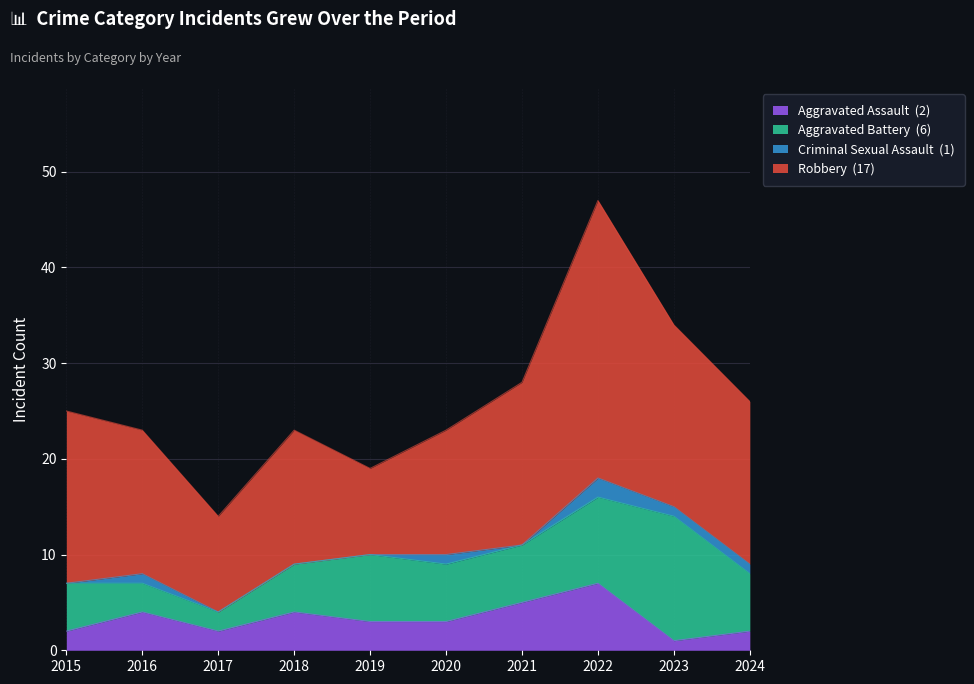

How many data points does each series have?

10